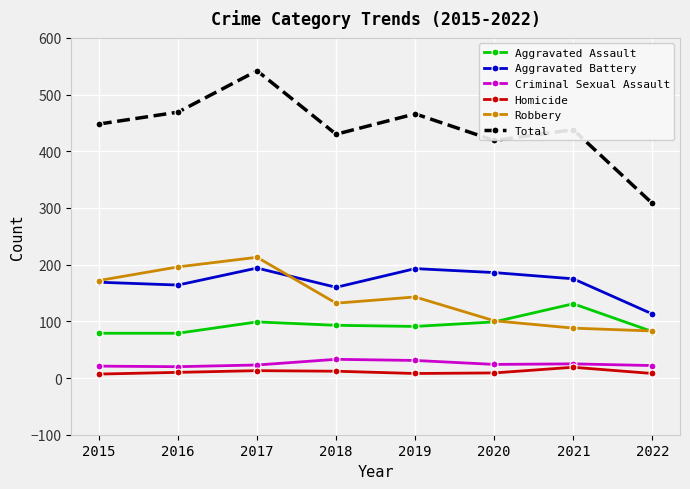

What are all the series names shown in the legend?

Aggravated Assault, Aggravated Battery, Criminal Sexual Assault, Homicide, Robbery, Total